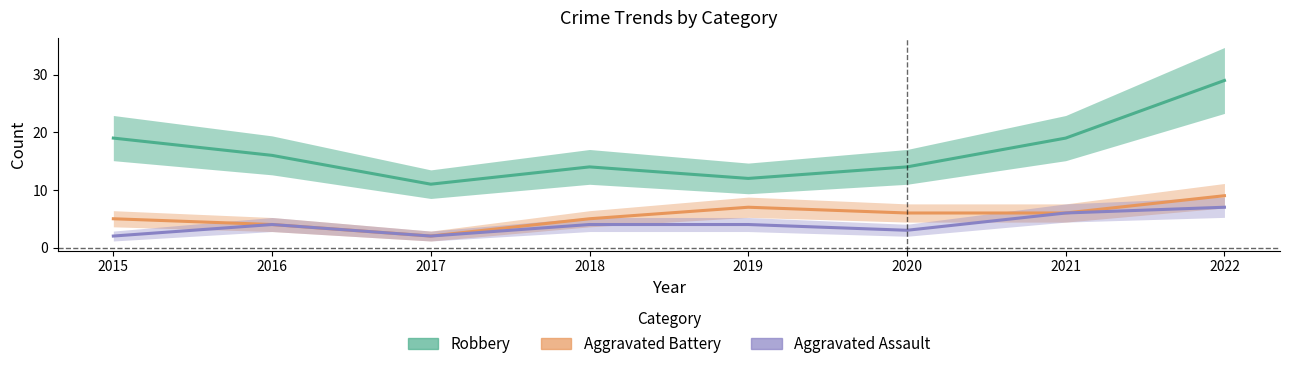

At which label is Aggravated Assault closest to 4?

2016